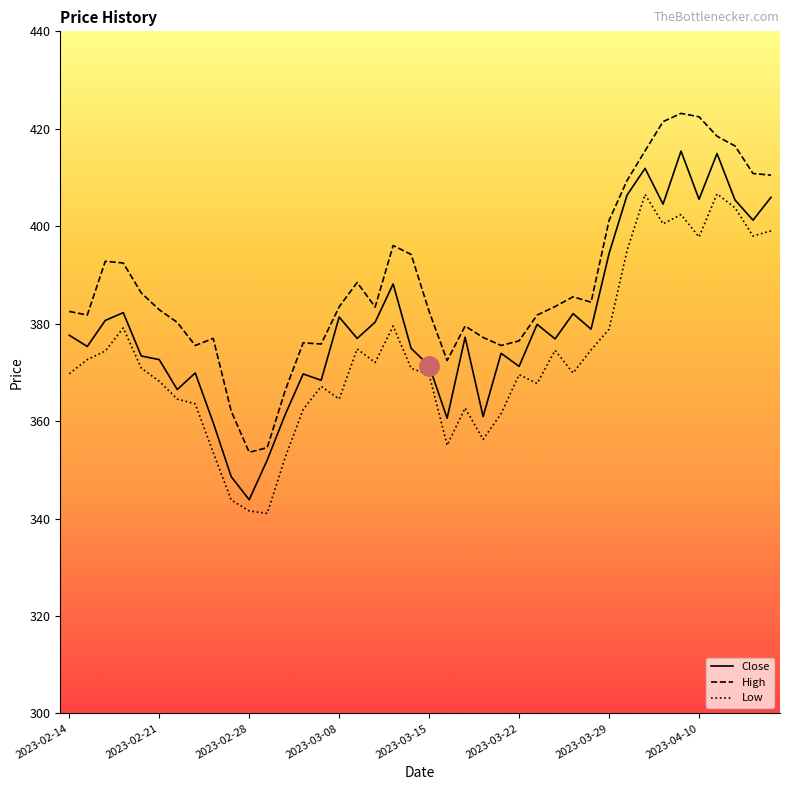

True or false: Low and High intersect in this chart.

False